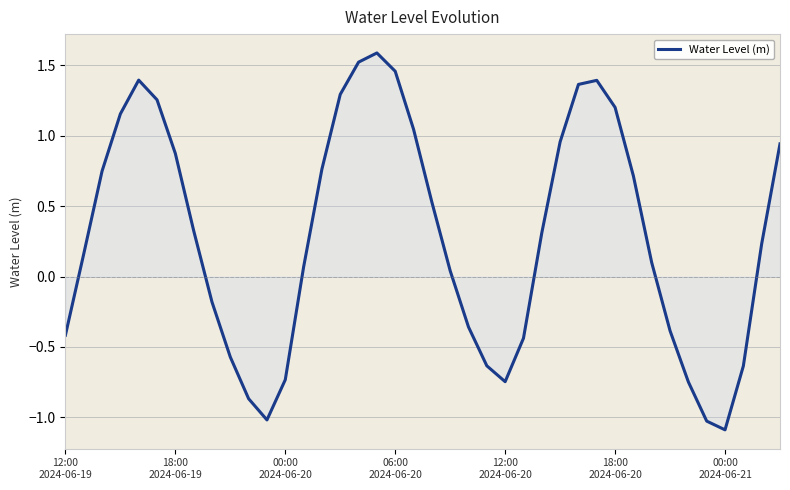

What is the difference between the maximum and minimum values?

2.7